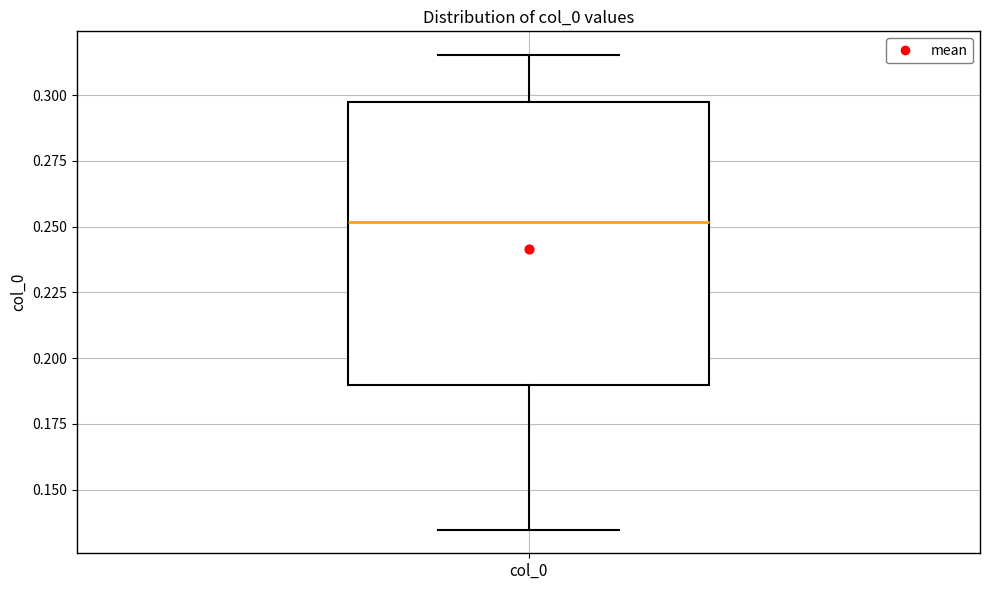

Transcribe this box plot: give where the median line is, the range the box spans, and where the two whiskers end, as read against the y-axis. The values are not printed on the chart, so give them approximately, as read against the axis.

median 0.250, box 0.190 to 0.300, whiskers 0.135 to 0.315